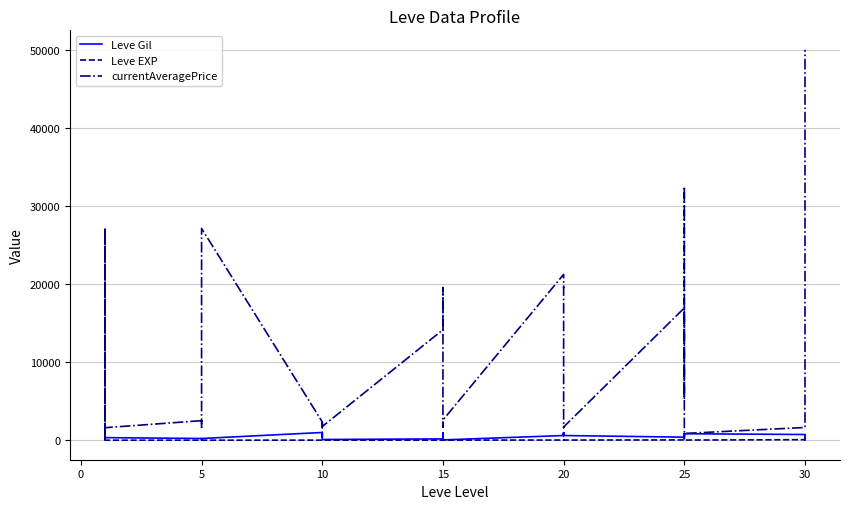

Where is the first local maximum for Leve Gil?

10